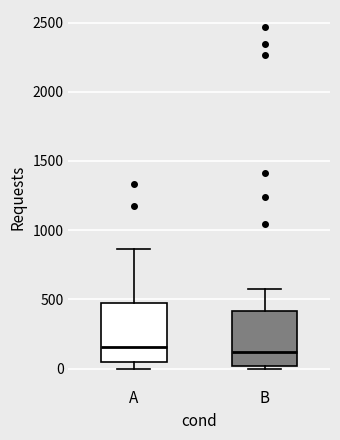

Where does the upper whisker of the box for A end on the y-axis? The values are not printed on the chart, so give them approximately, as read against the axis.

850